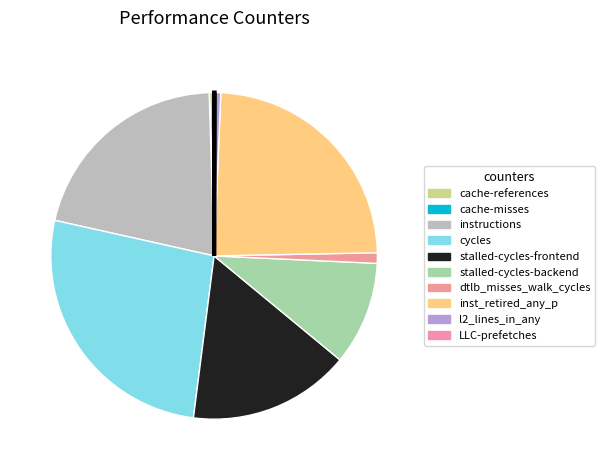

How much of the chart is everything except dtlb_misses_walk_cycles?

99.0%